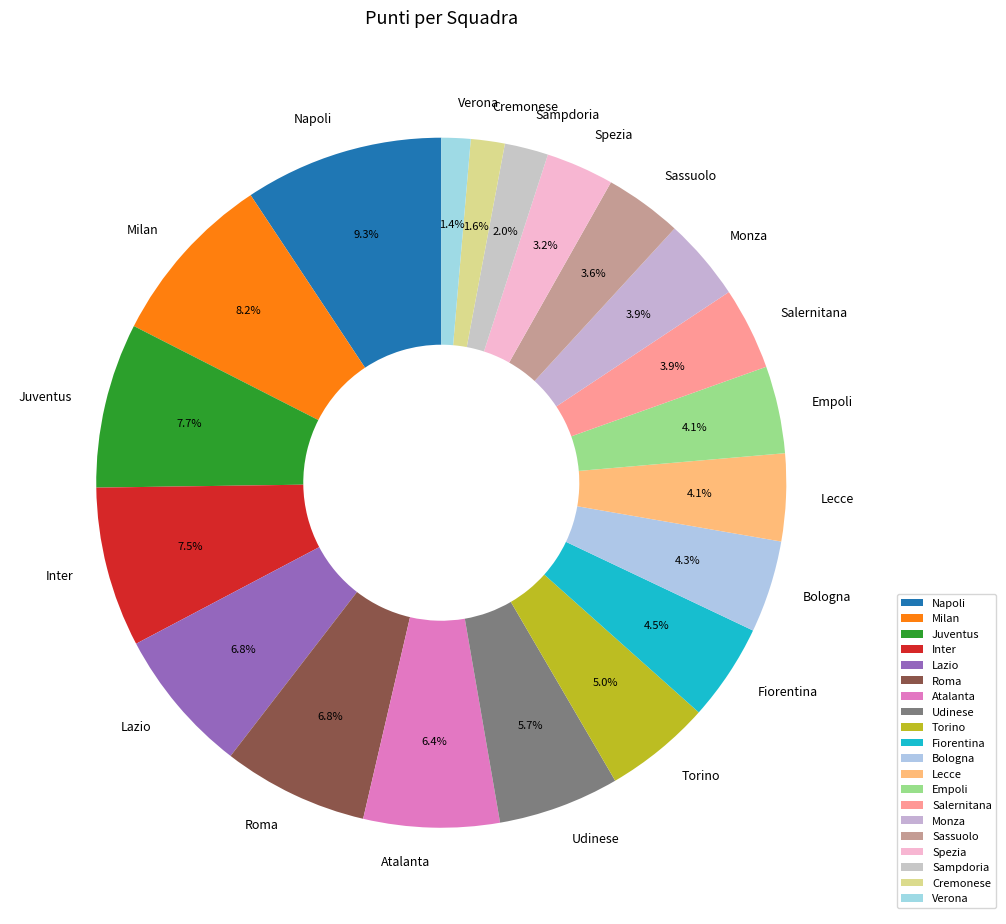

To the nearest percent, what percentage of the pie is Bologna?

4%